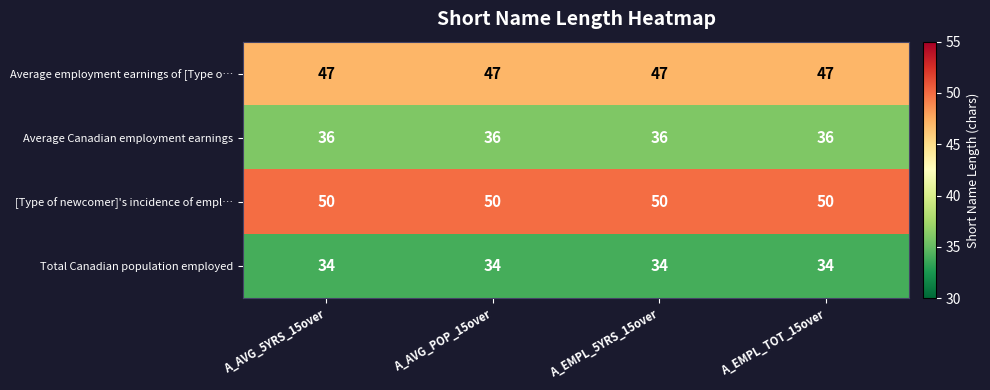

True or false: Average employment earnings of [Type o… has a value of 47 at A_AVG_5YRS_15over.

True